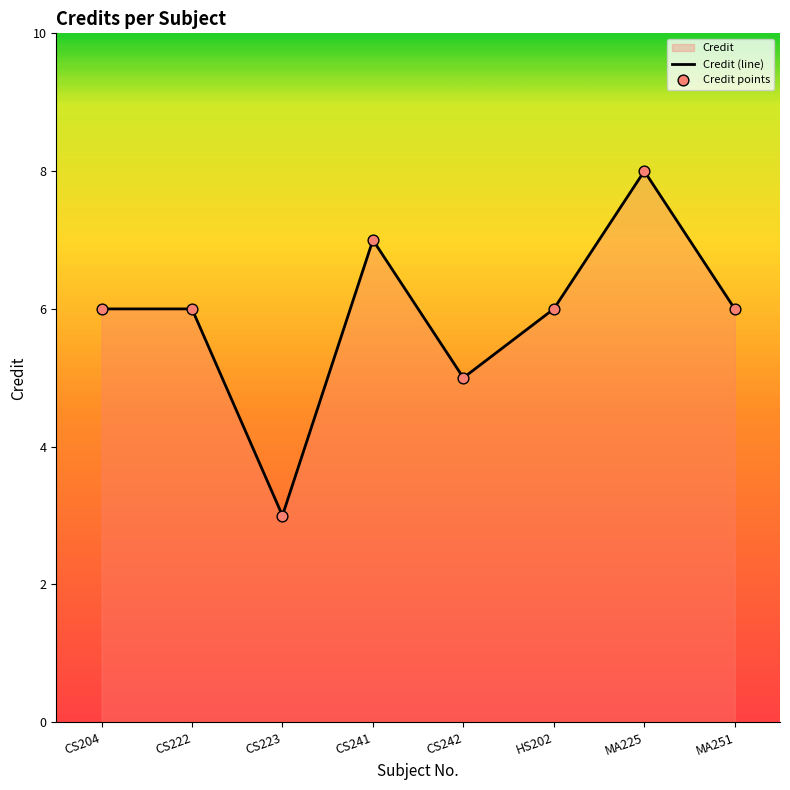

What position from the left is CS242?

5